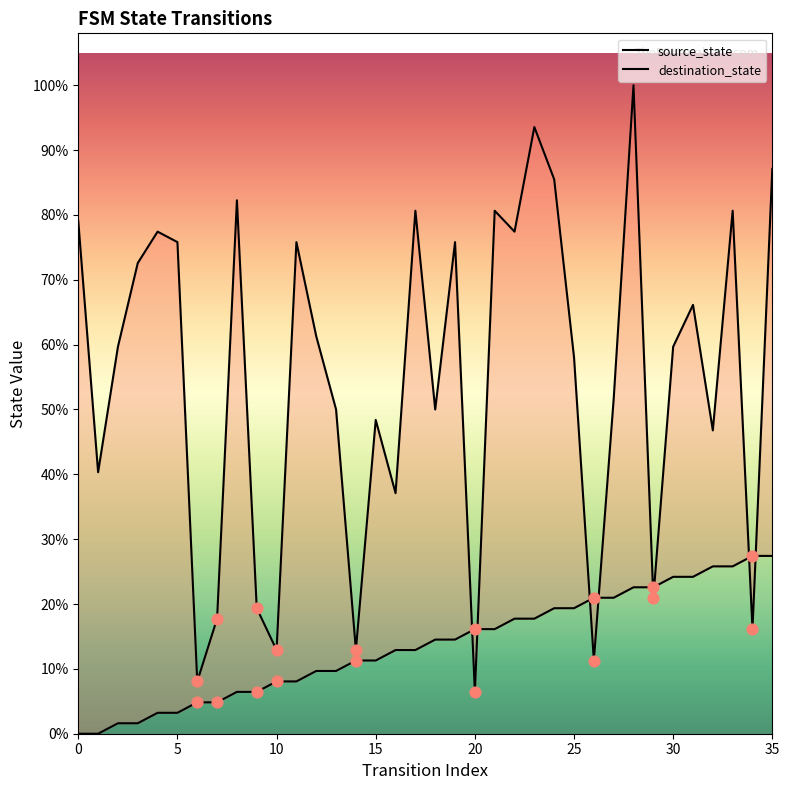

Which series has the widest spread of Y values?

destination_state